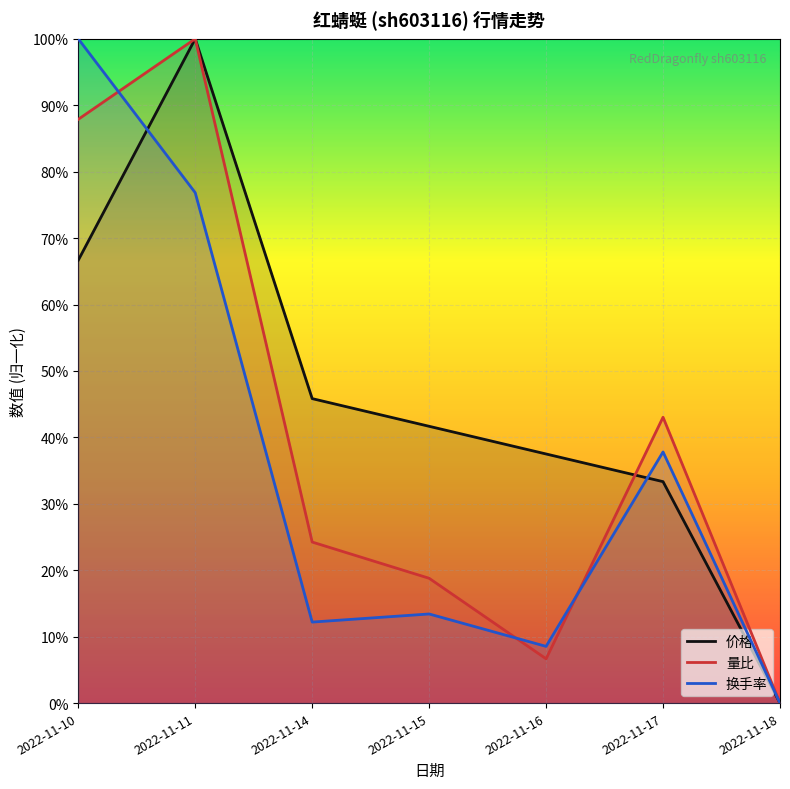

What is the sum of the 换手率 values at 2022-11-14 and 2022-11-17?

0.5